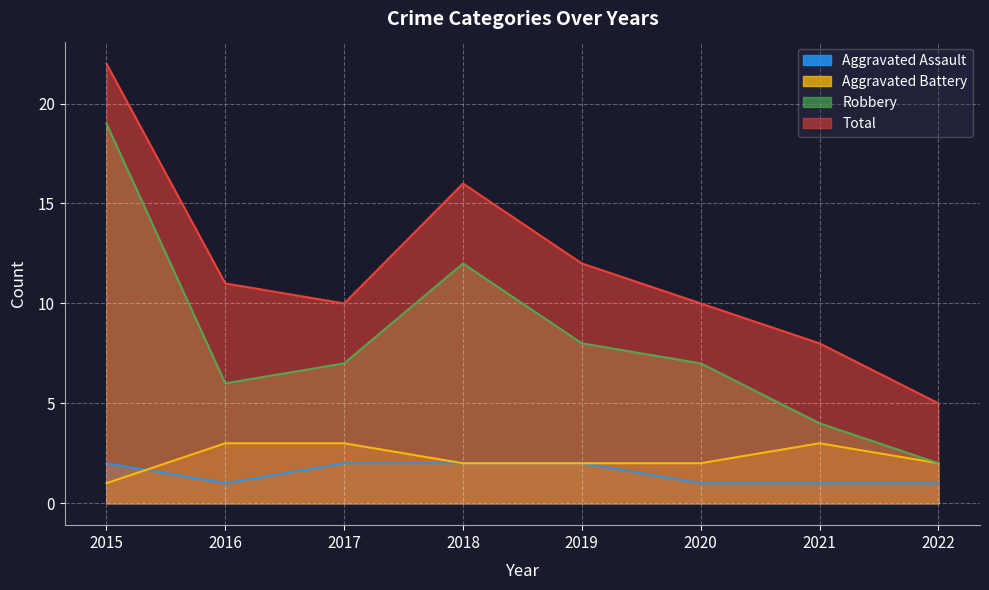

What is the value of the Total point at the 4th from the left?

16